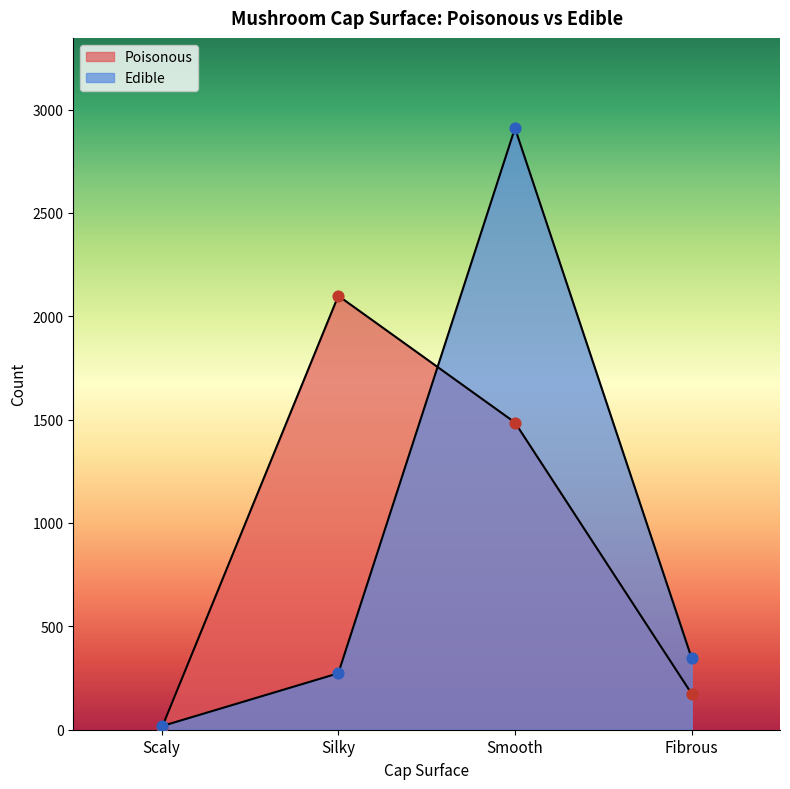

At how many categories does at least one series exceed 1858?

2